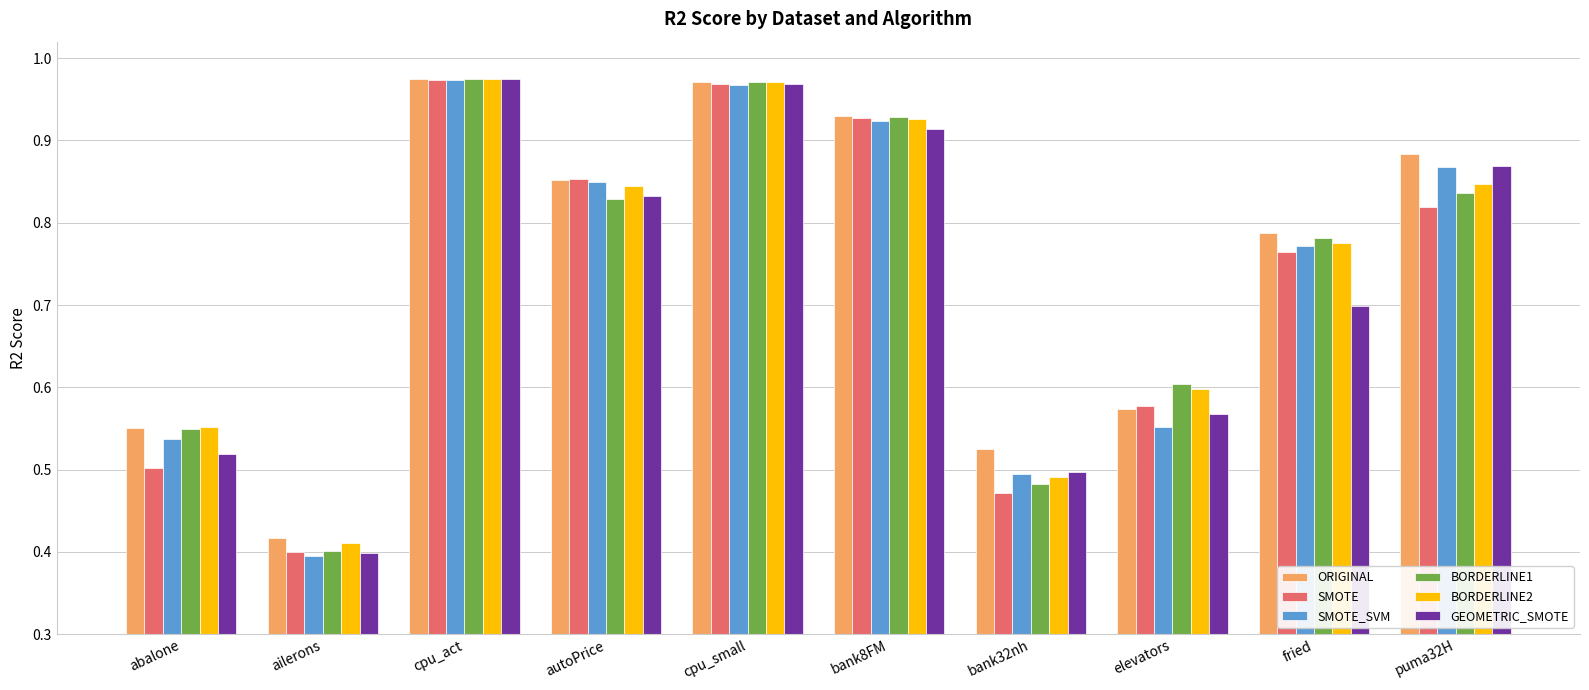

What are all the series names shown in the legend?

ORIGINAL, SMOTE, SMOTE_SVM, BORDERLINE1, BORDERLINE2, GEOMETRIC_SMOTE